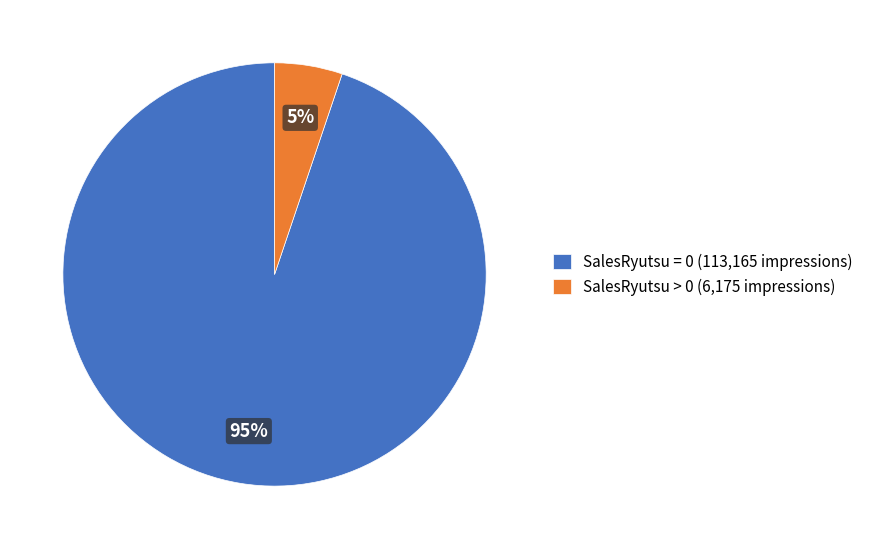

The SalesRyutsu > 0 (6,175 impressions) slice represents 1% of the pie. True or false?

False